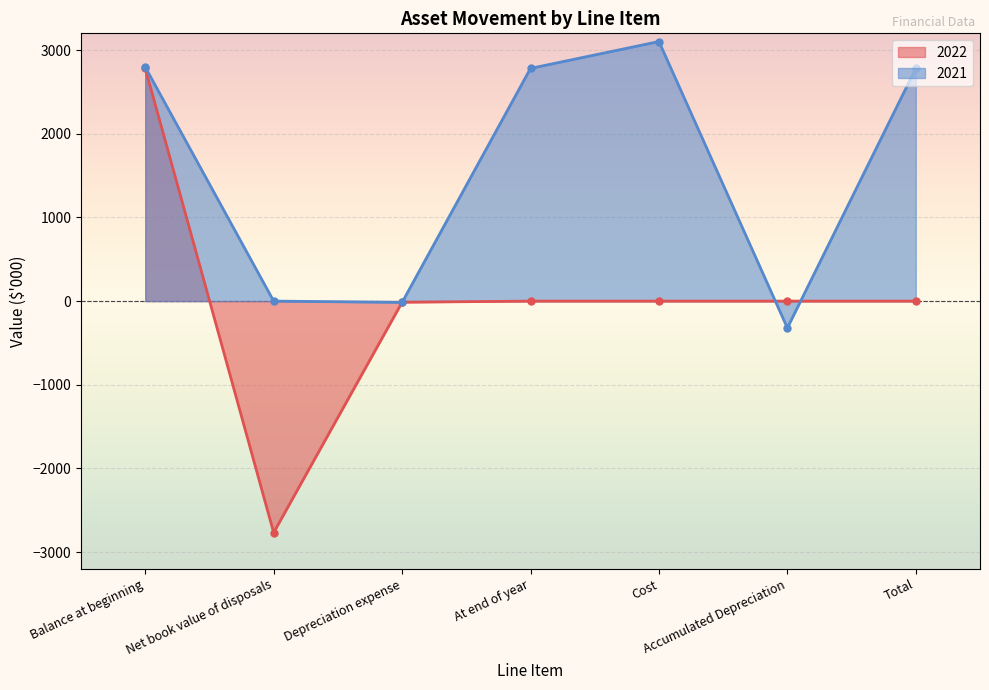

Is the value of 2021 at Net book value of disposals greater than the value of 2022 at Net book value of disposals?

Yes